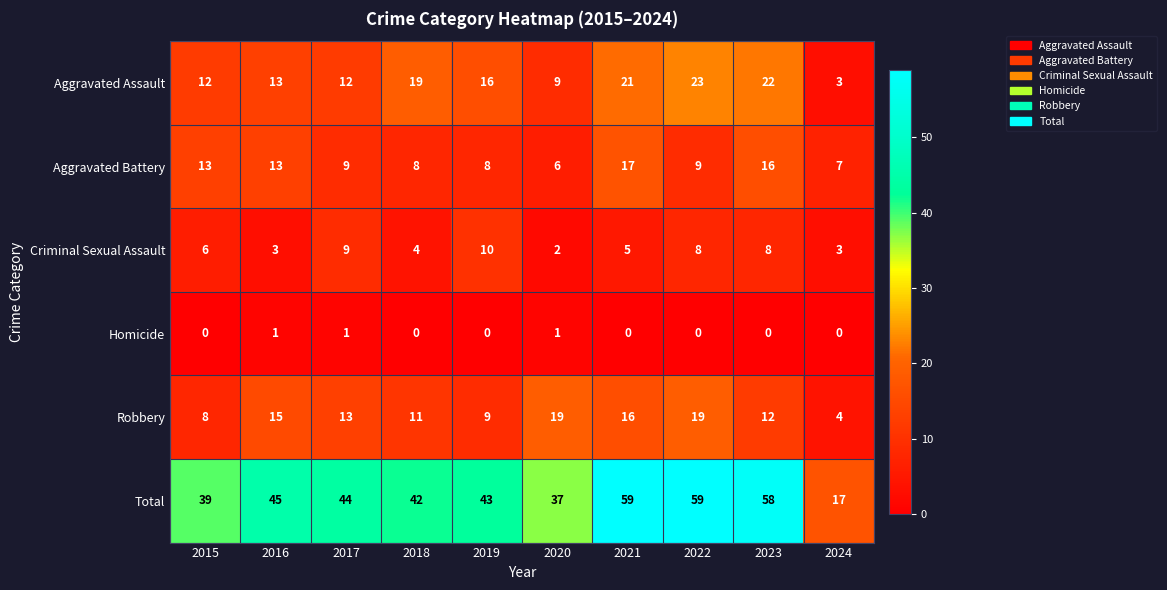

What is the spread (max minus min) of values at 2017?

43